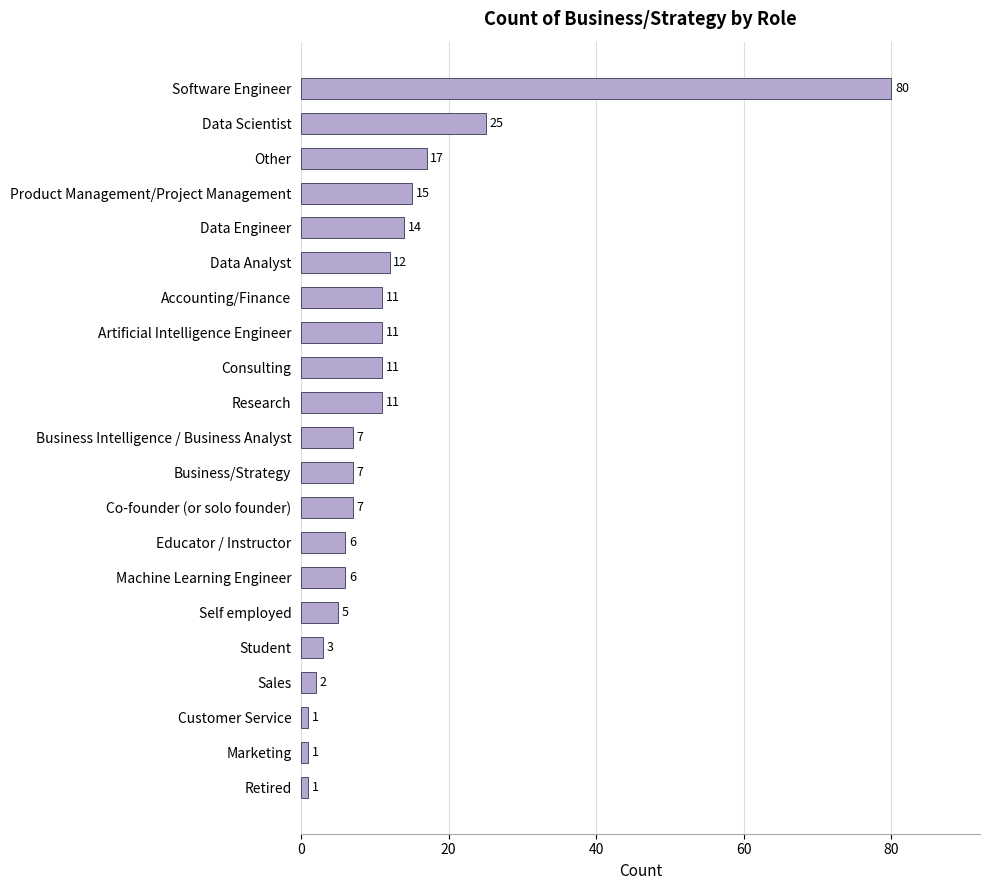

The value at Co-founder (or solo founder) is 7. True or false?

True